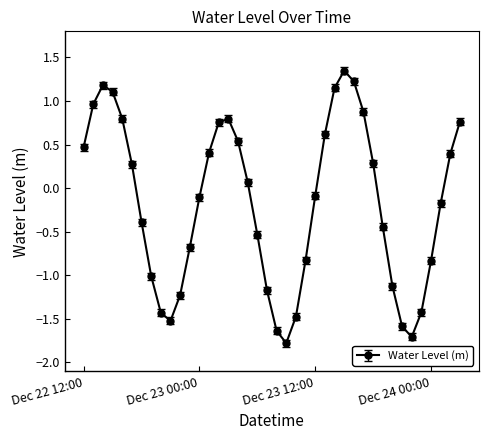

How many interior local peaks (higher than both neighbors) does the data have?

3